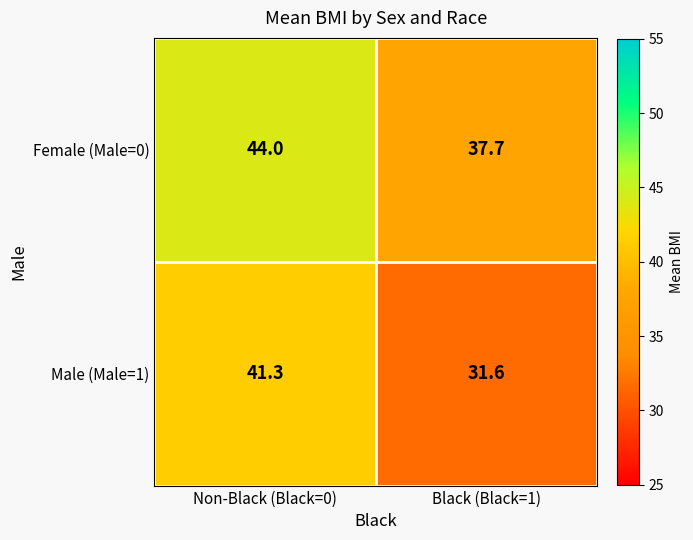

What is the difference between the highest and lowest values at Black (Black=1)?

6.1